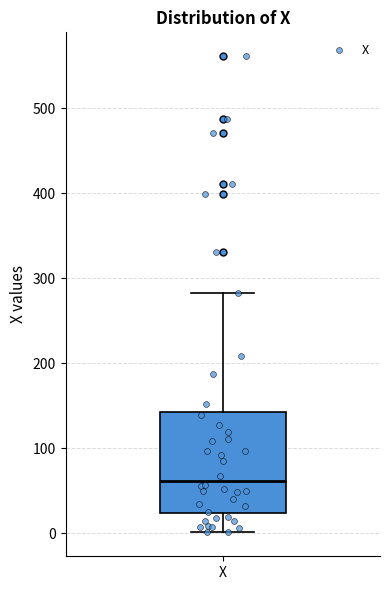

Where does the lower whisker of the box for X end on the y-axis? The values are not printed on the chart, so give them approximately, as read against the axis.

0